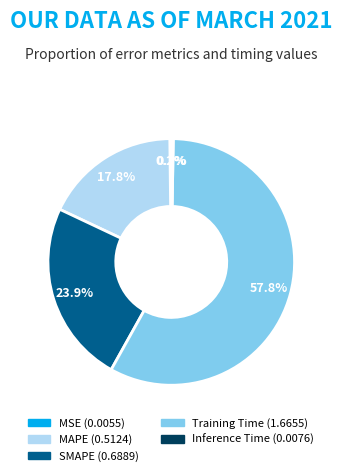

To the nearest percent, what portion does SMAPE represent?

24%